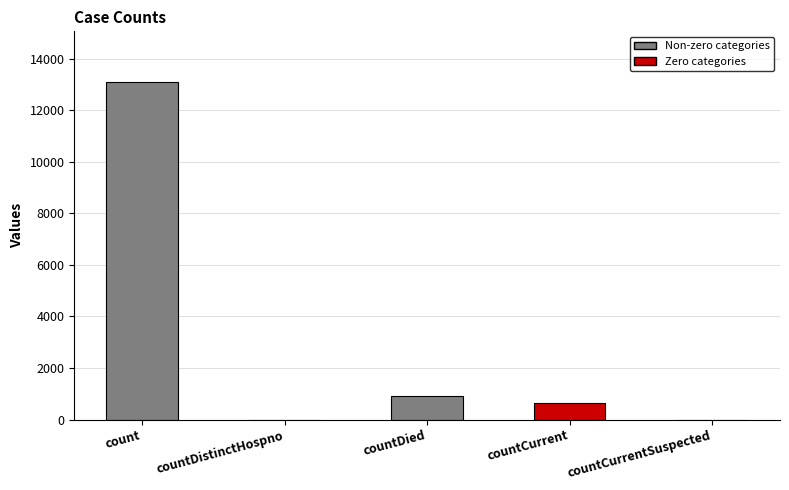

Are the bars horizontal?

No